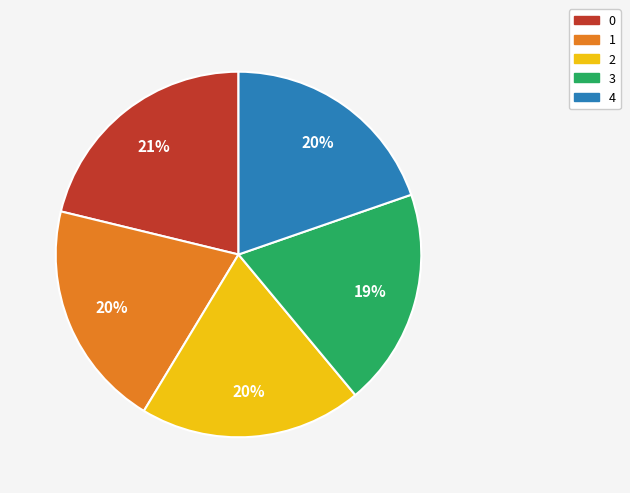

To the nearest percent, what is the difference between the largest and smallest slice percentages?

2%